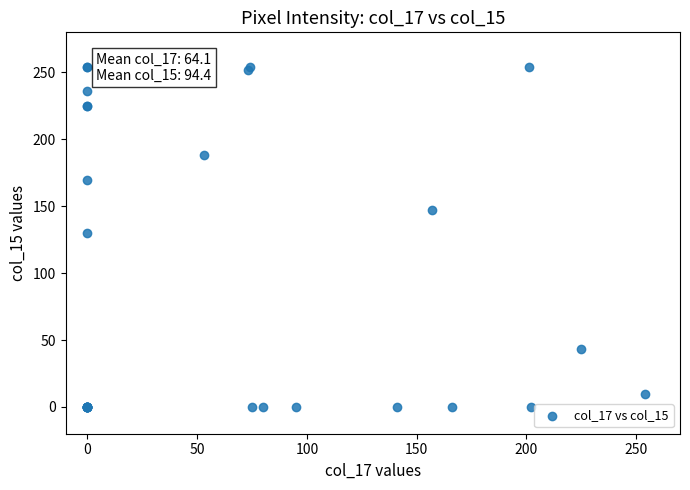

What Y value in the scatter plot is closest to 127?

130